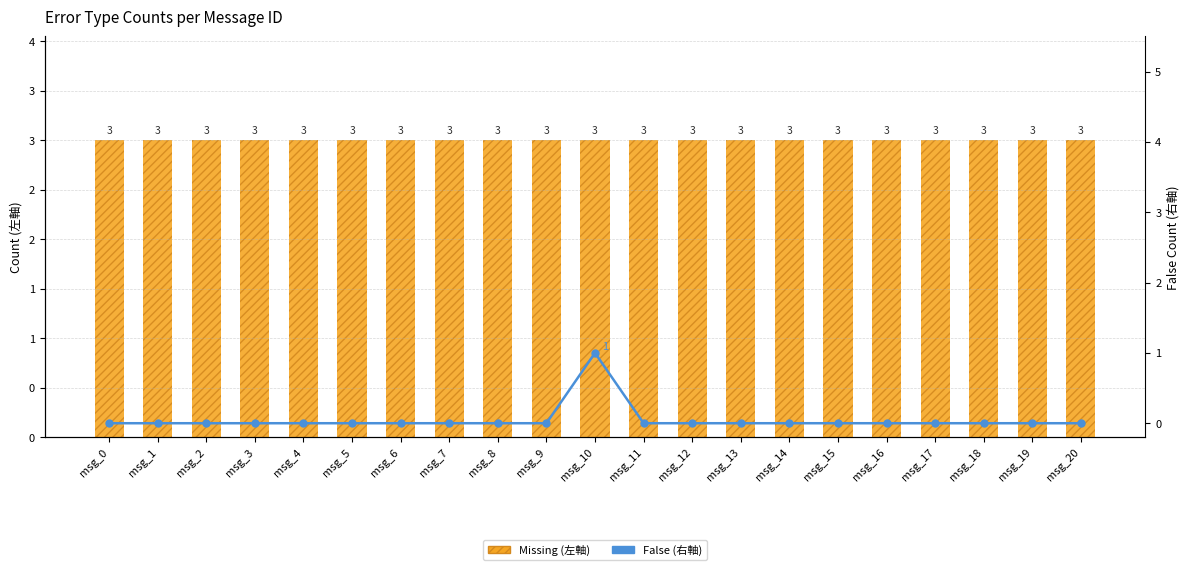

Read the Missing (左軸) value at msg_11.

3